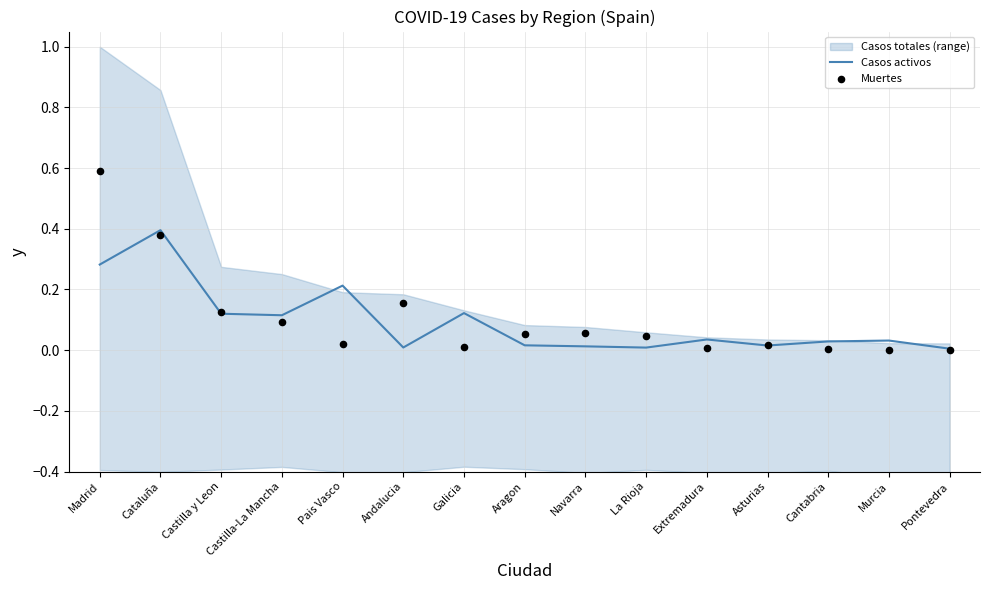

Is the value of Muertes at Extremadura greater than the value of Casos activos at Castilla-La Mancha?

No